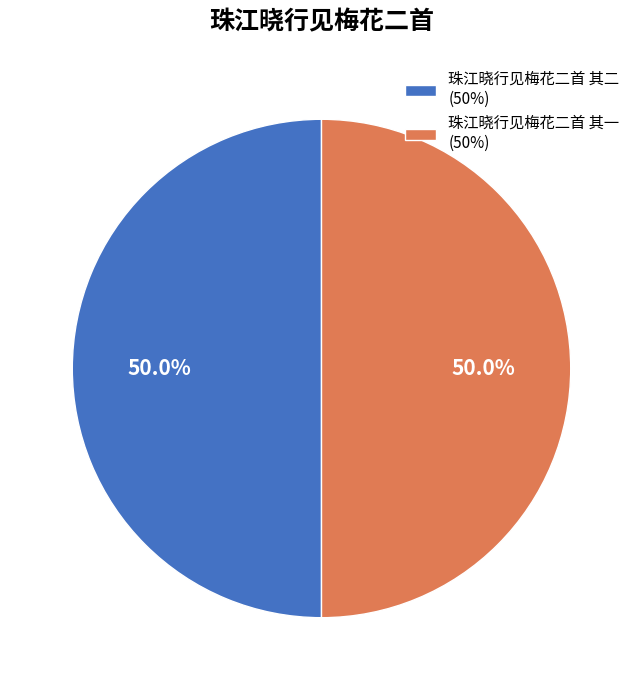

To the nearest percent, what portion does 珠江晓行见梅花二首 其一 represent?

50%